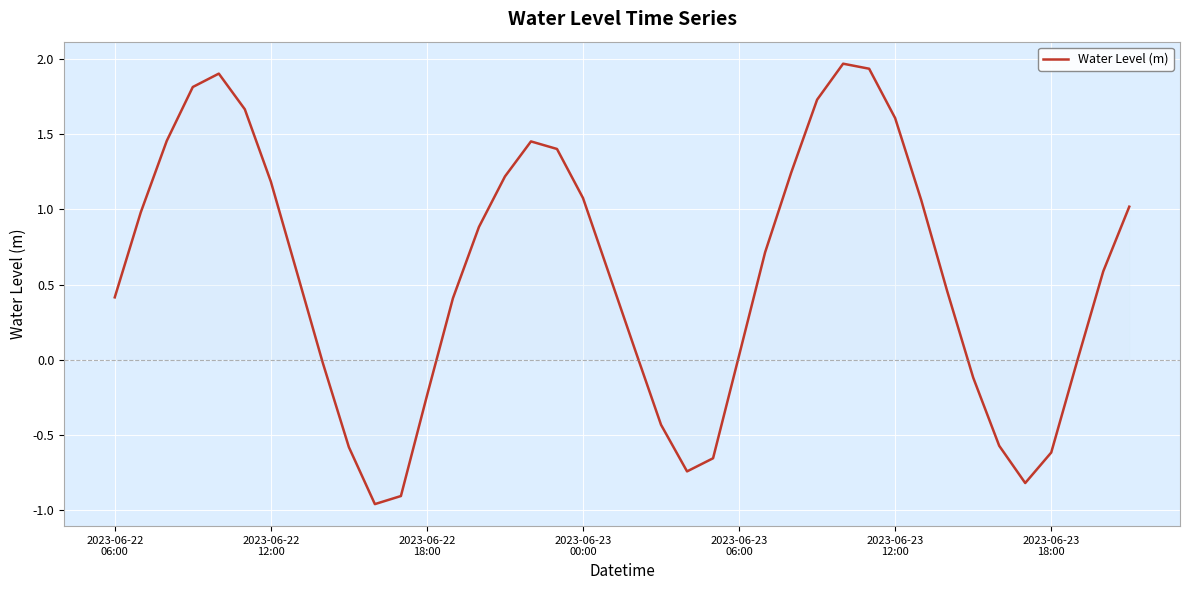

What is the greatest value displayed?

2.0